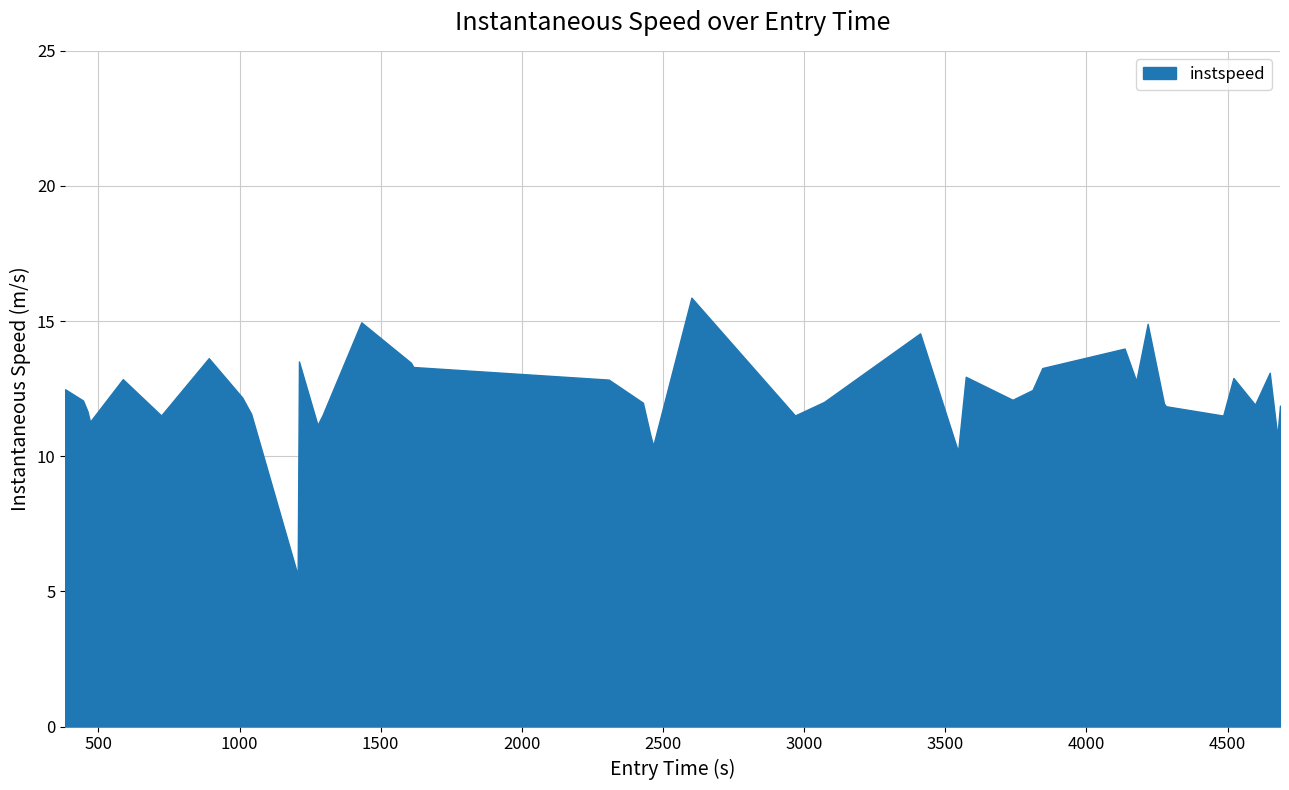

How many lines are shown in the chart?

1